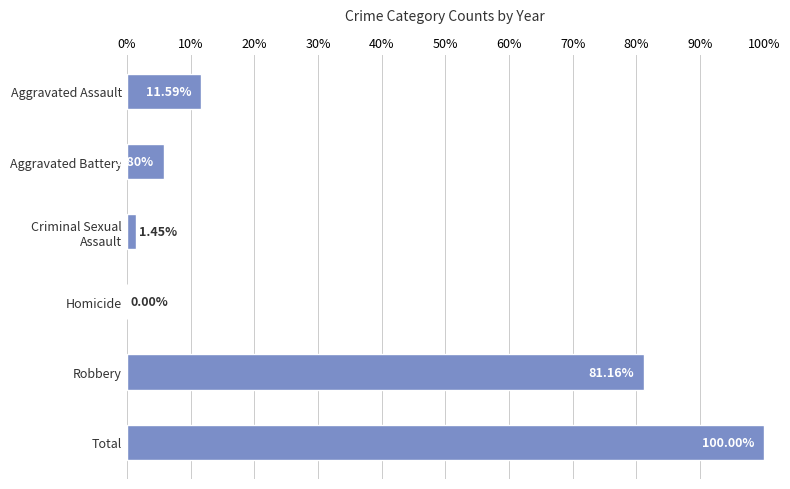

Which label corresponds to the largest value in the chart?

Total